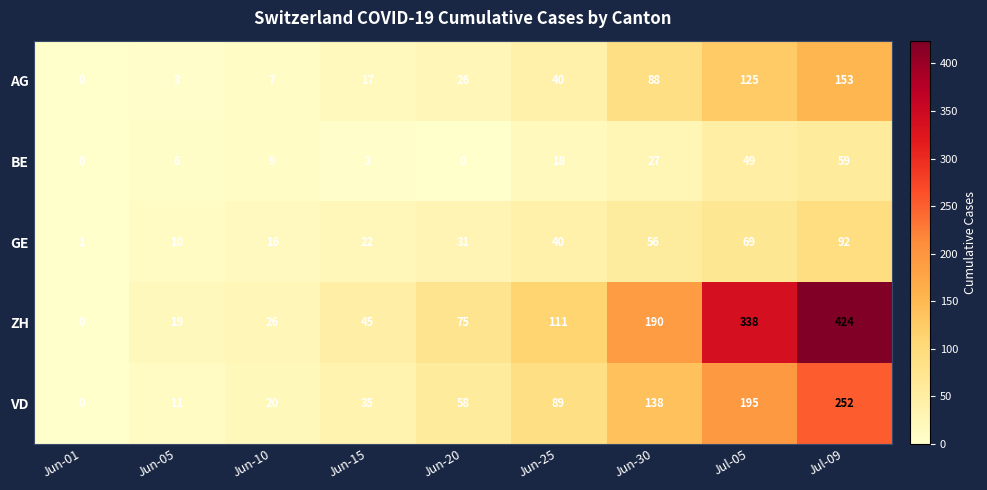

At which category does the chart reach its peak across all series?

Jul-09